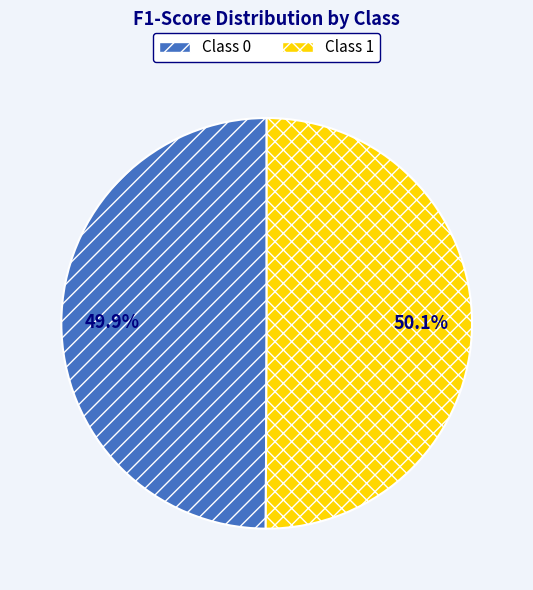

Is there a majority slice in this chart?

Yes